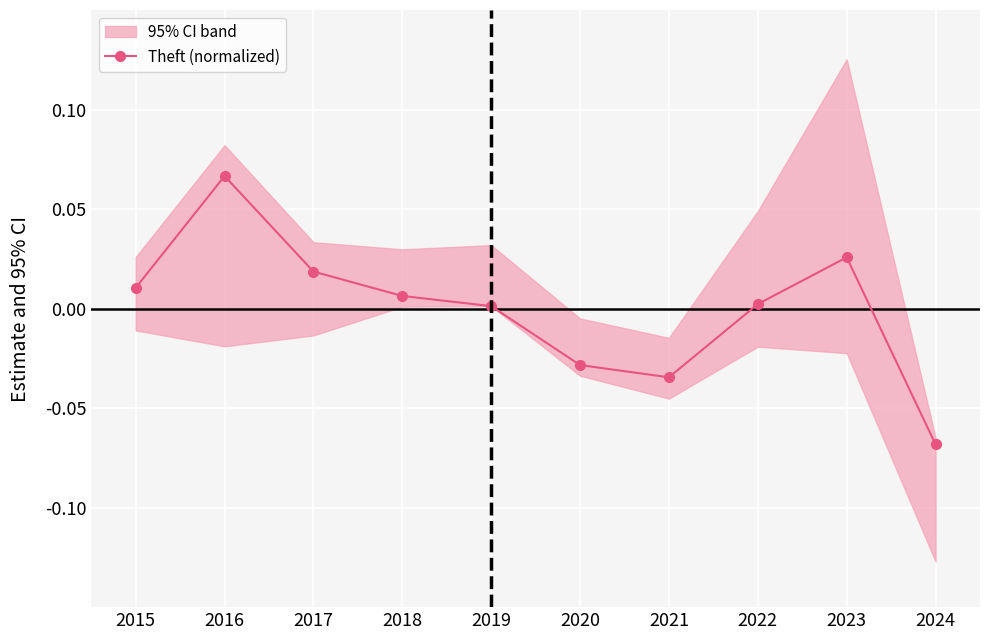

What is the minimum value shown in the chart?

-0.1